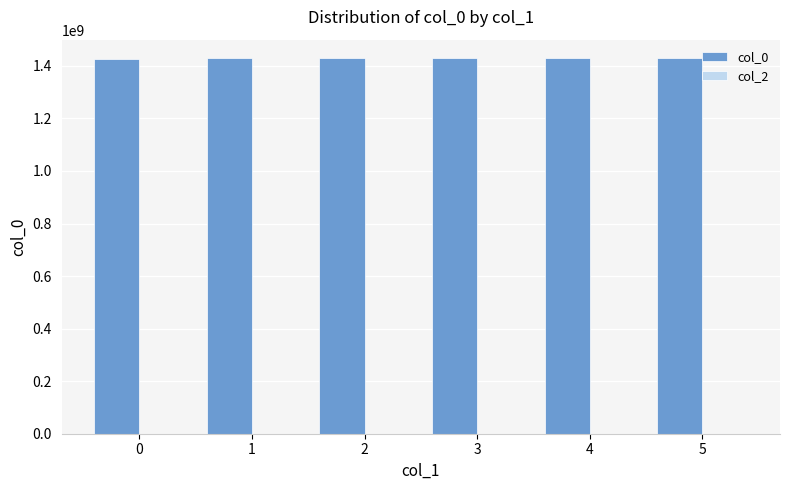

Approximately how many times larger is the value at 4 compared to 0?

1.0